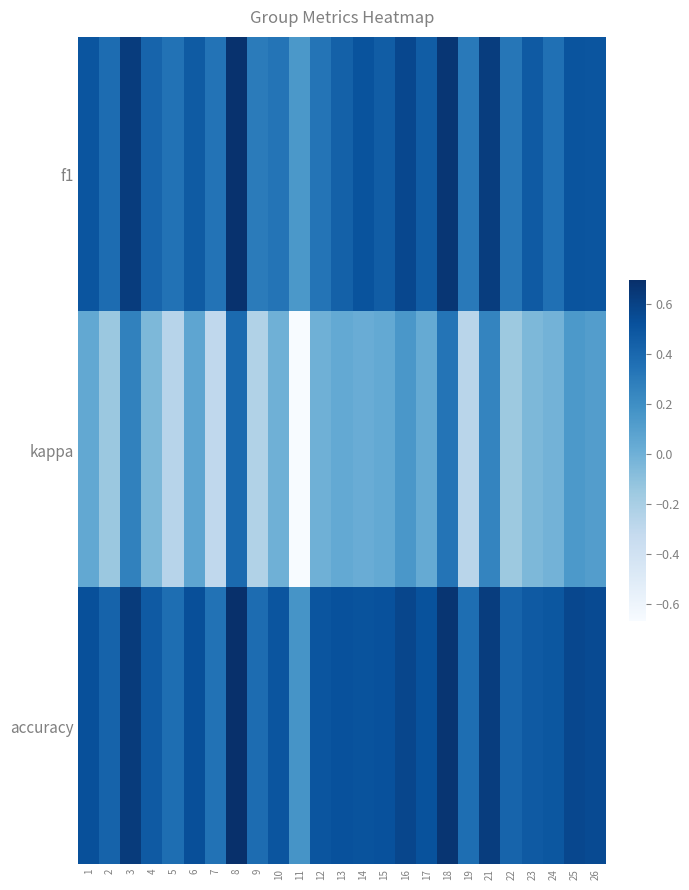

At how many categories does at least one series exceed 0?

25